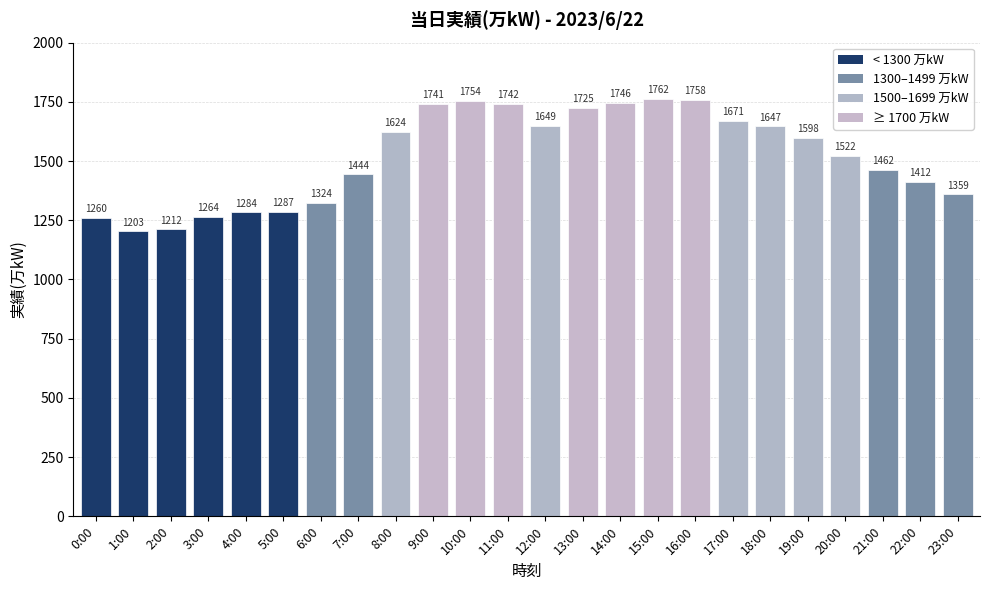

Is it true that the value at 11:00 is 1742?

True